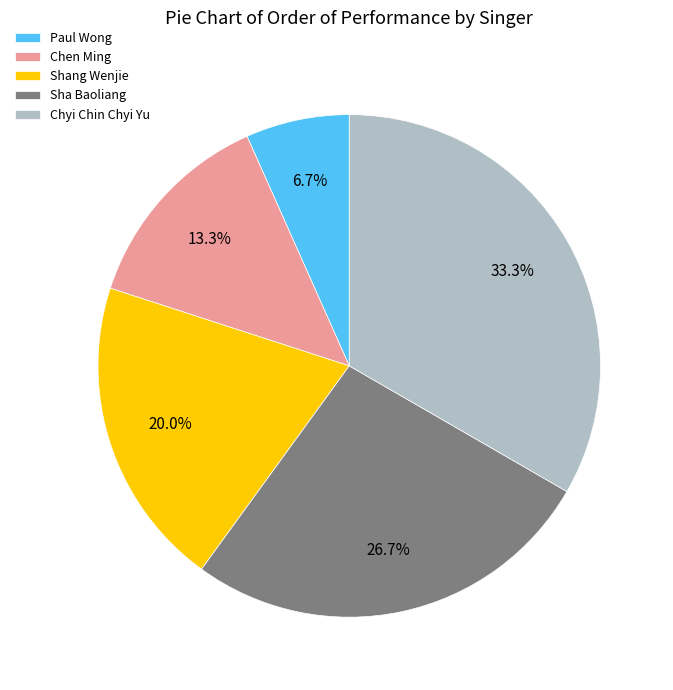

Rank the categories by value from highest to lowest.

Chyi Chin Chyi Yu, Sha Baoliang, Shang Wenjie, Chen Ming, Paul Wong